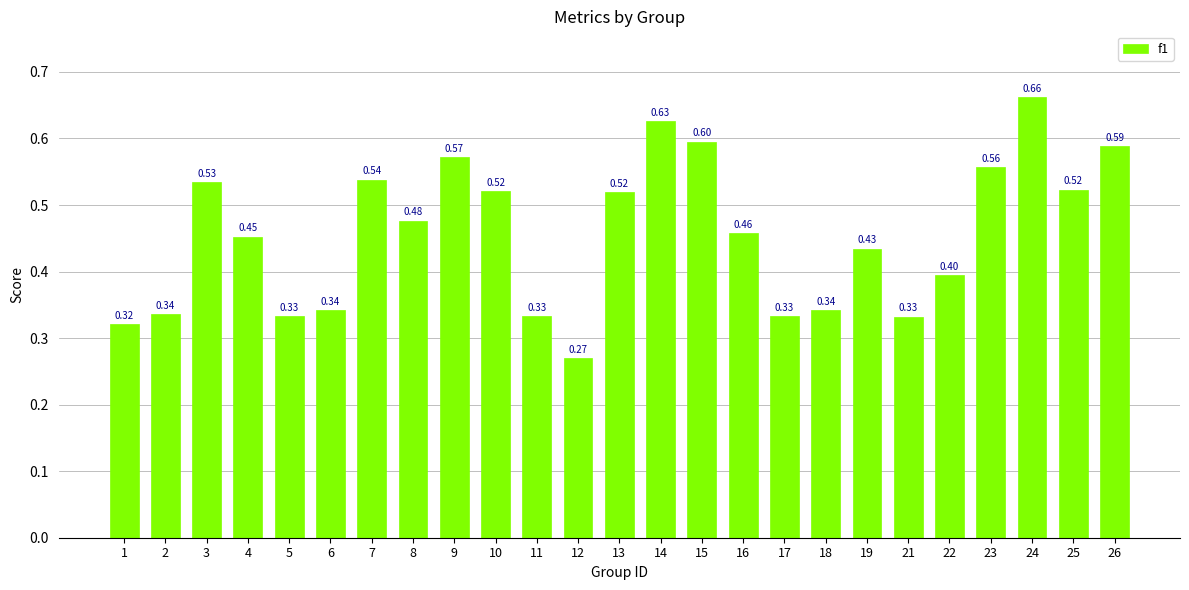

What is the sum of all values?

11.4